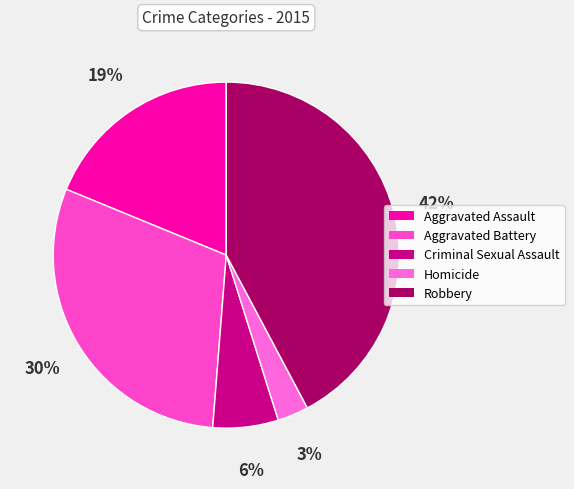

How many slices are in this pie chart?

5